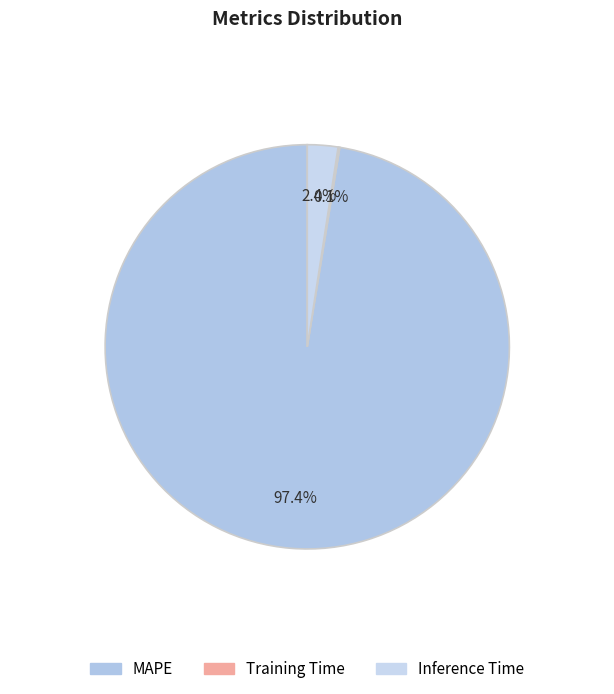

Is the sum of Training Time and MAPE greater than half?

Yes